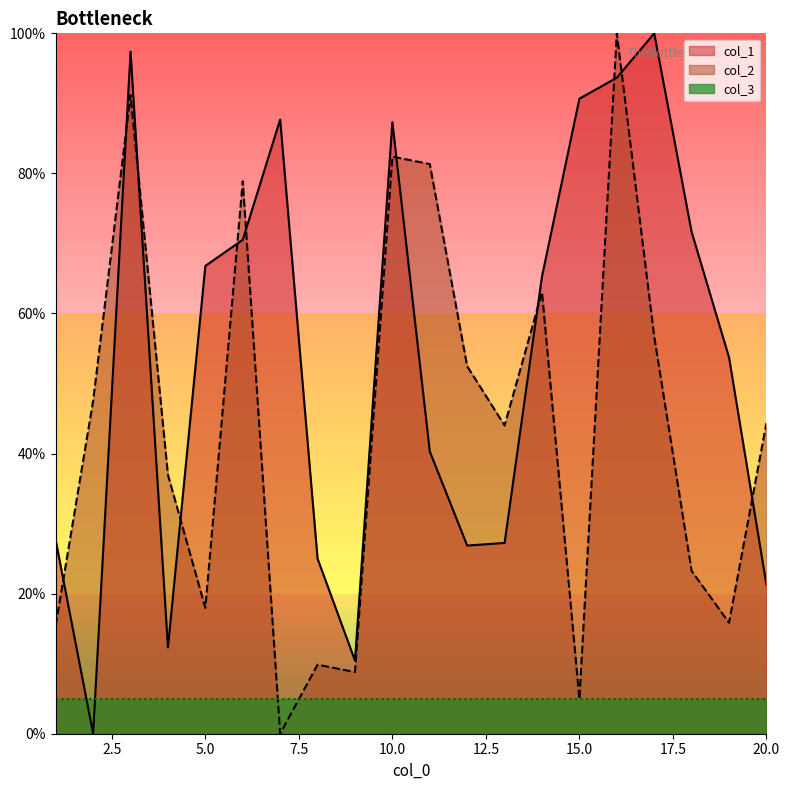

What is the average value of the col_2 series?

43.8